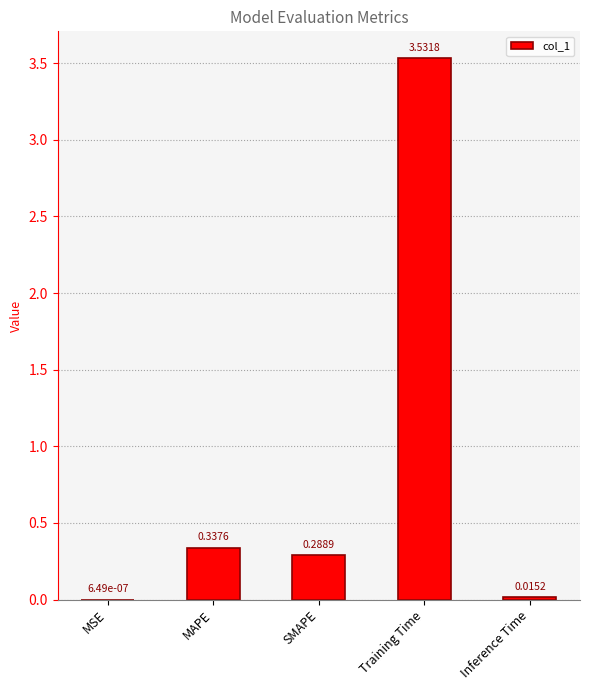

Does the chart contain stacked bars?

No